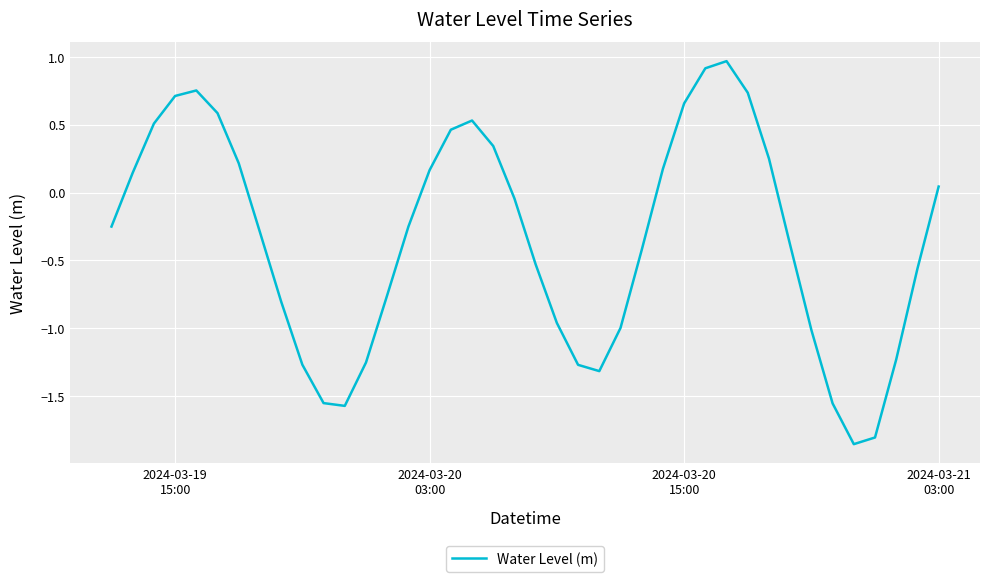

What is the greatest value displayed?

1.0